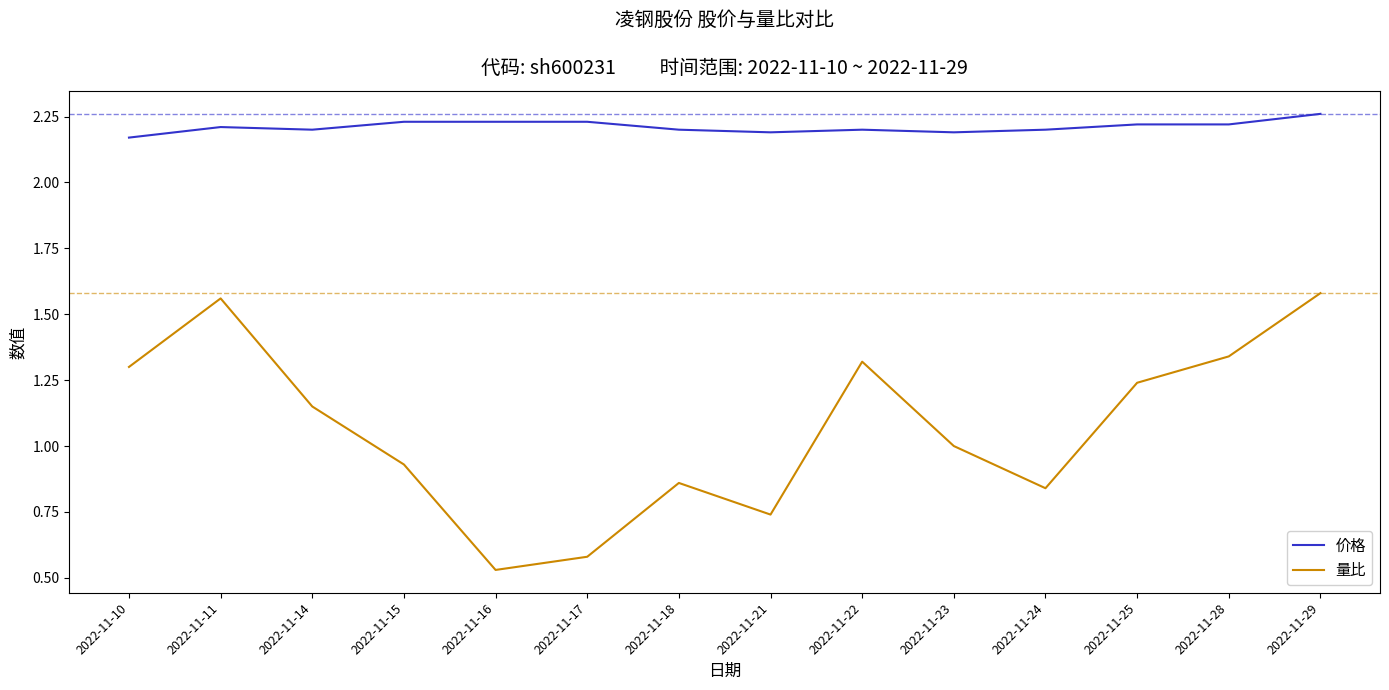

Which label corresponds to the smallest value in the chart?

2022-11-16